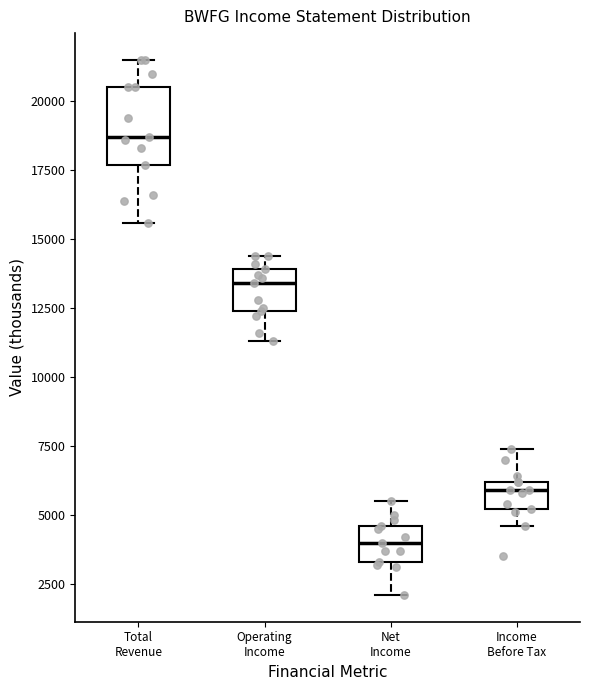

Where does the median line of the box for Net Income sit on the y-axis? The values are not printed on the chart, so give them approximately, as read against the axis.

4000